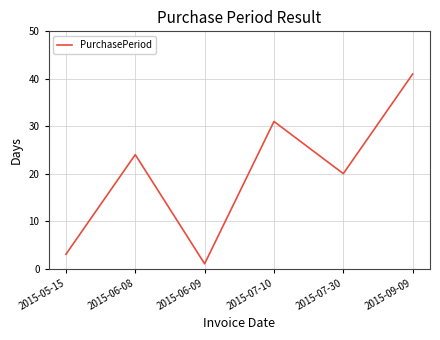

What position from the left is 2015-06-08?

2